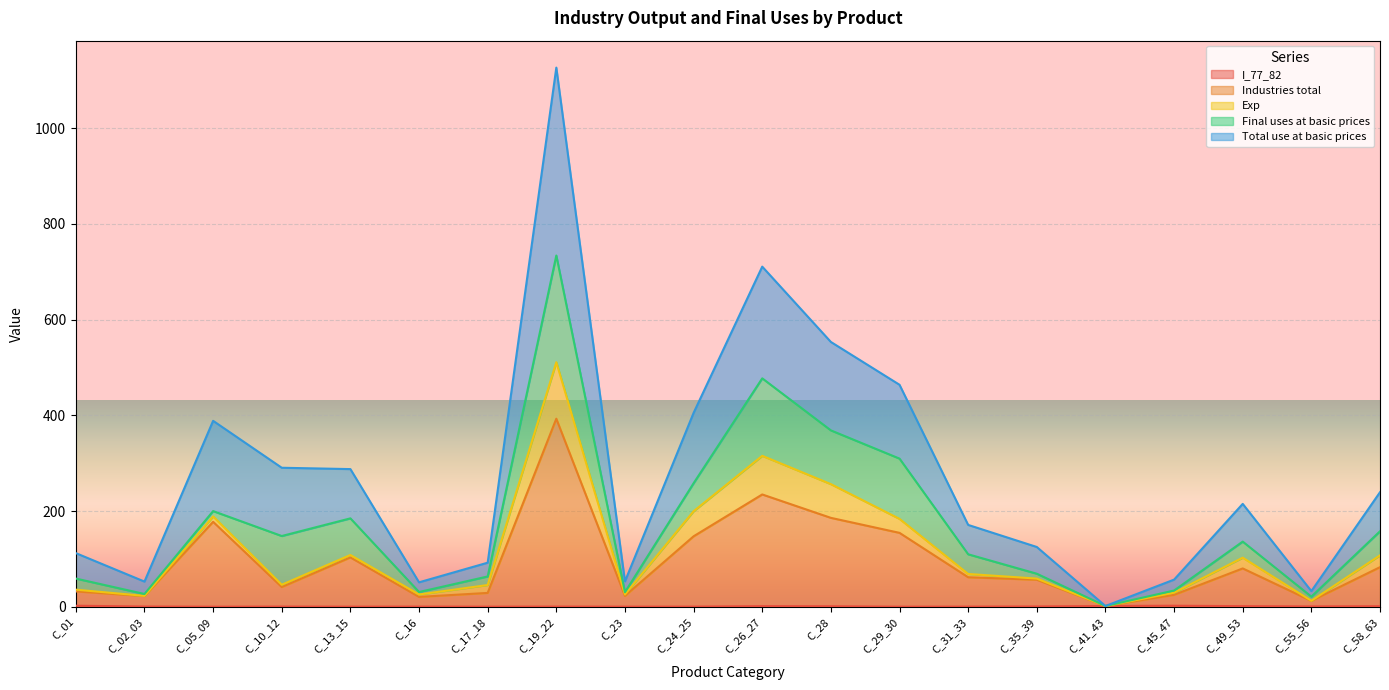

Does the chart display data point markers on the line(s)?

No